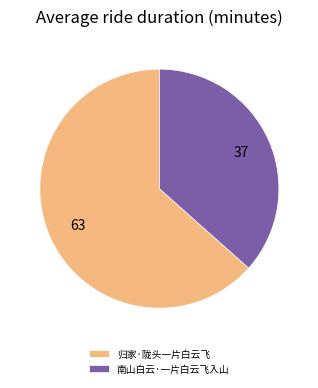

Rank the categories by value from lowest to highest.

南山白云·一片白云飞入山, 归家·陇头一片白云飞